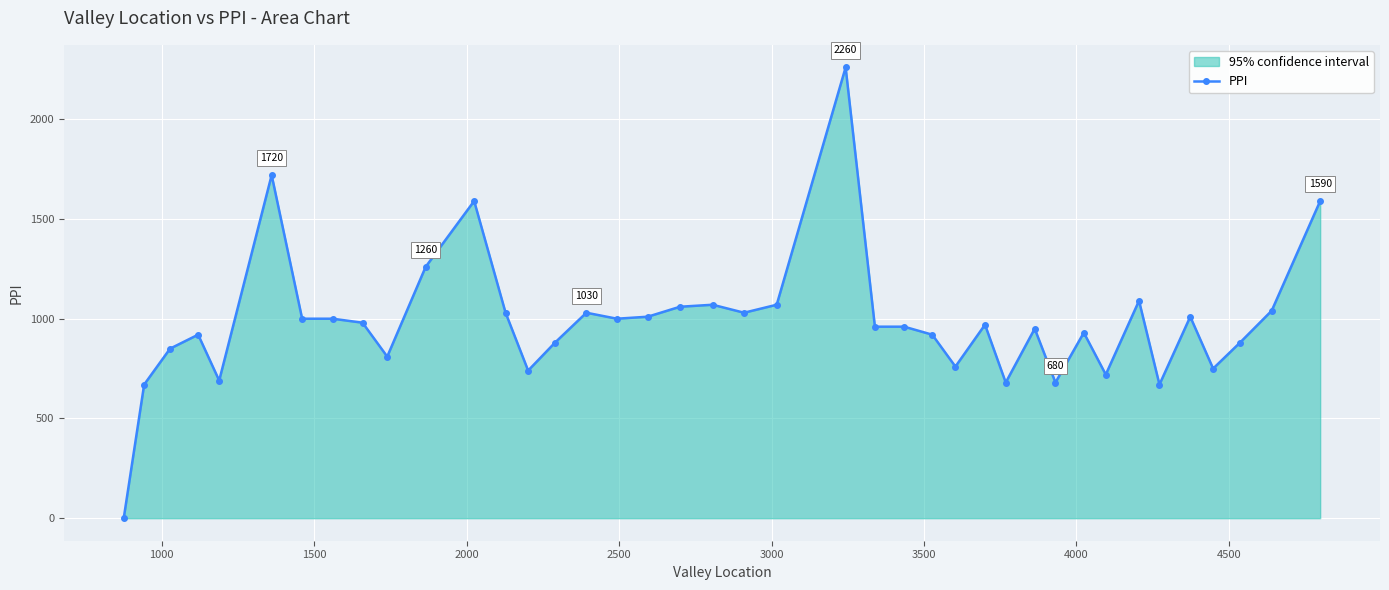

What is the difference between the maximum and second lowest values?

1590